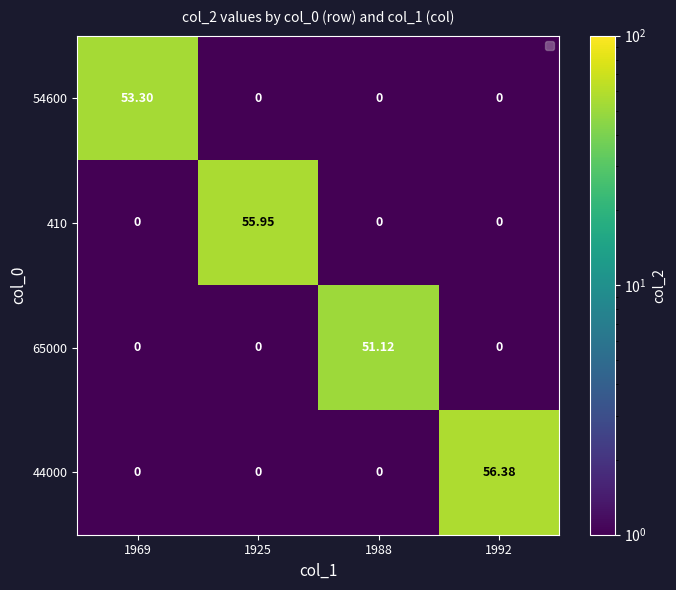

What is the maximum value for 410?

56.0